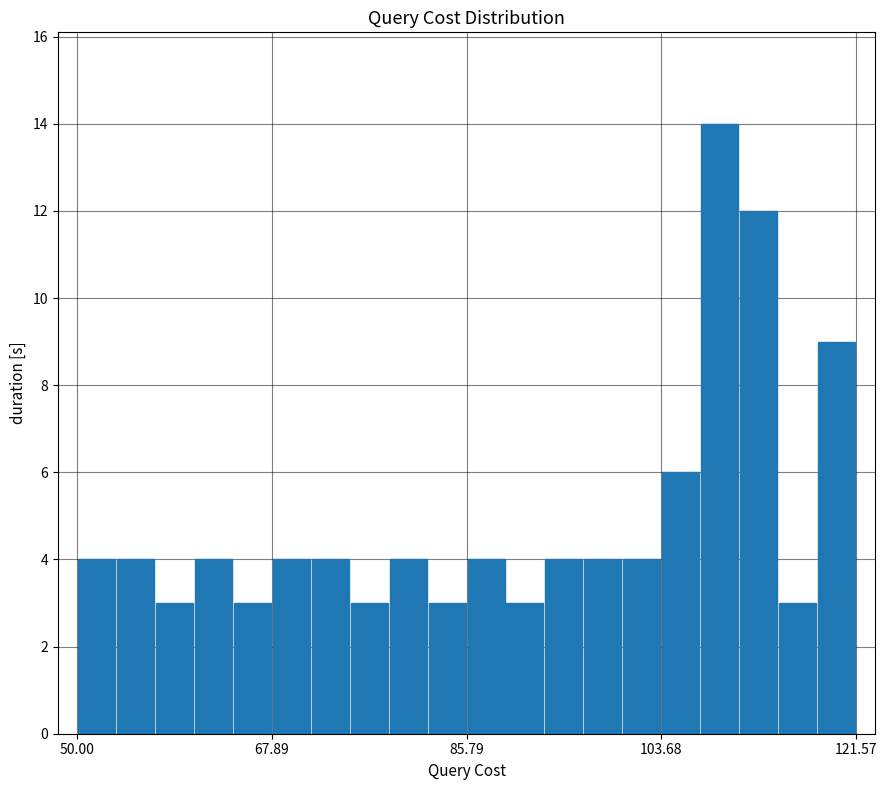

Around what value on the x-axis is the tallest bar? Give the approximate position of its centre, as read against the axis.

110